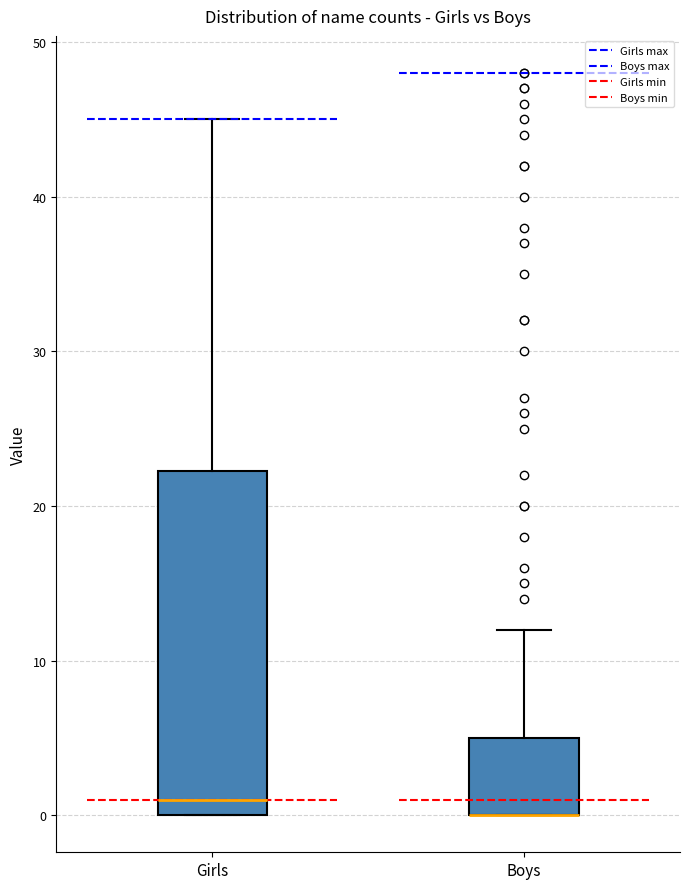

Which box is the tallest, from its lower edge to its upper edge?

Girls